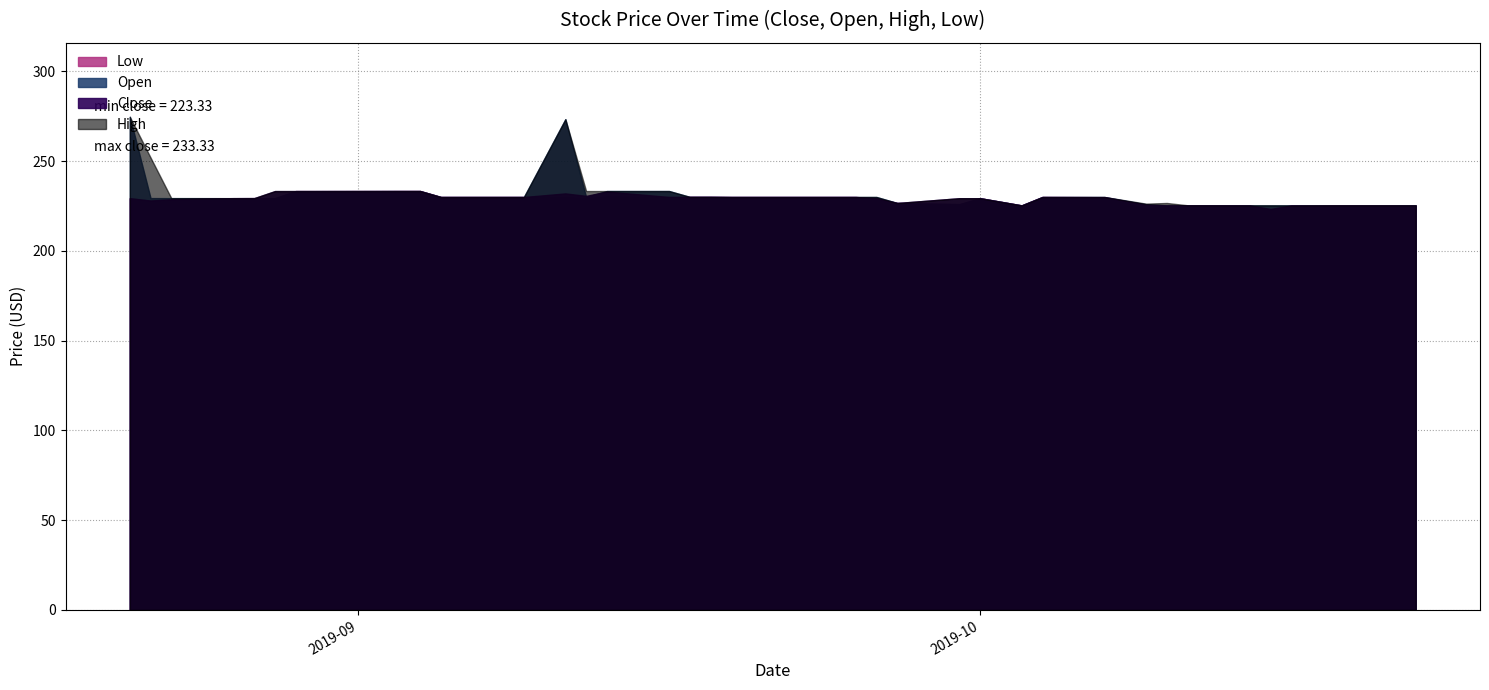

Is the value of Close at 29 greater than the value of Open at 21?

No